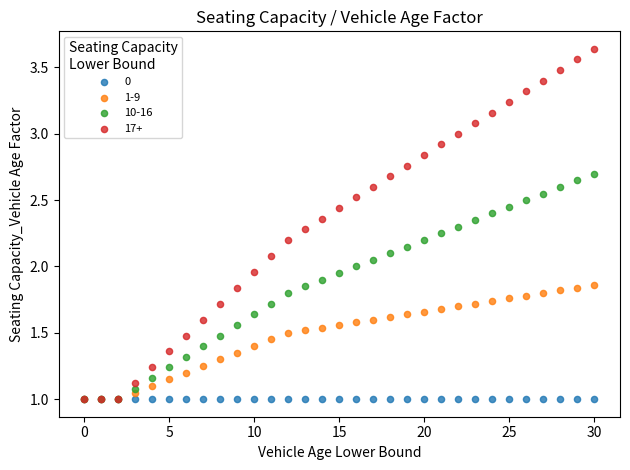

What are all the series names shown in the legend?

0, 1-9, 10-16, 17+